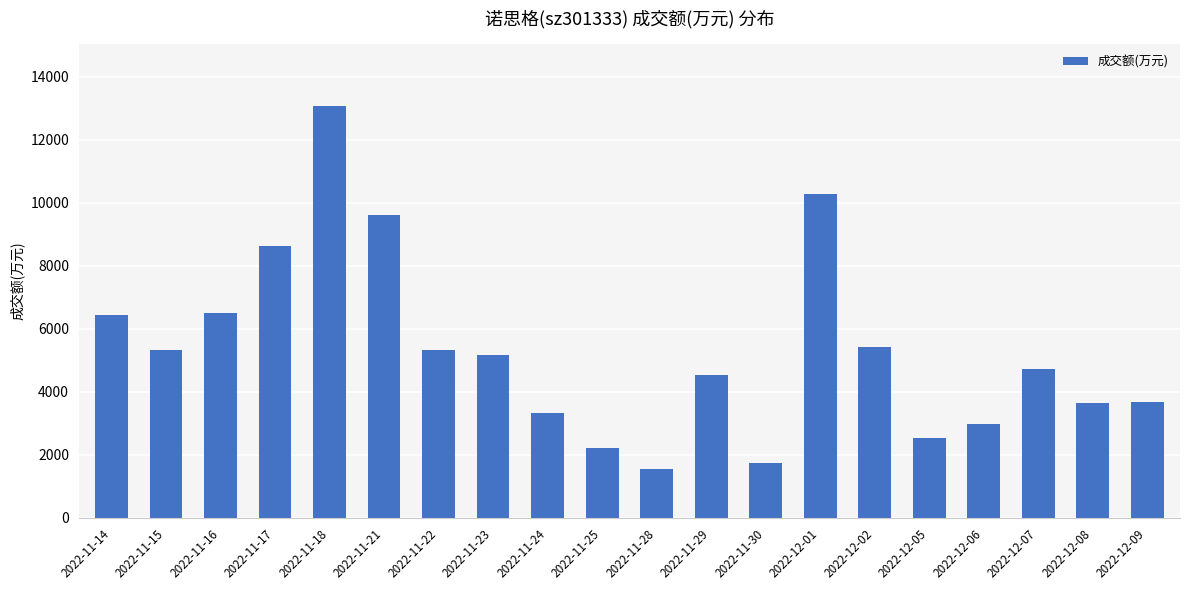

What is the ratio of the value at 2022-12-06 to the value at 2022-11-28?

1.9